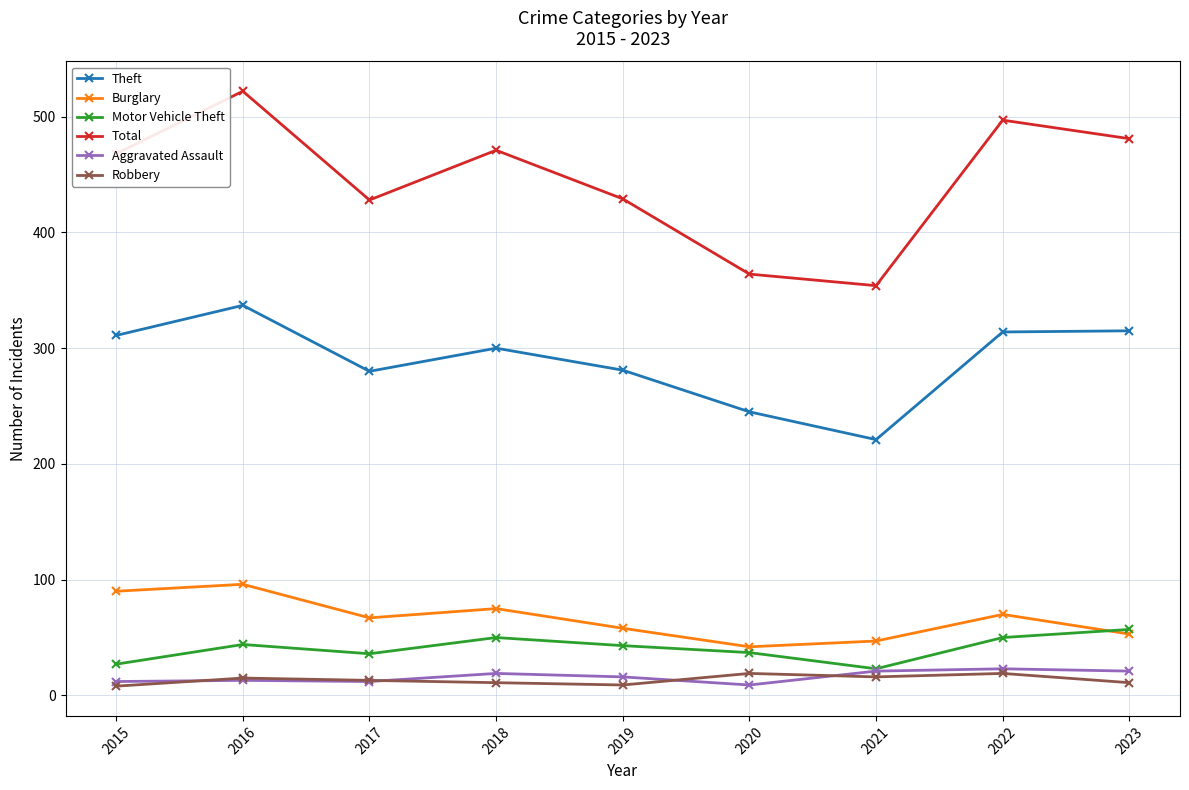

Which category has the highest value across all series?

2016